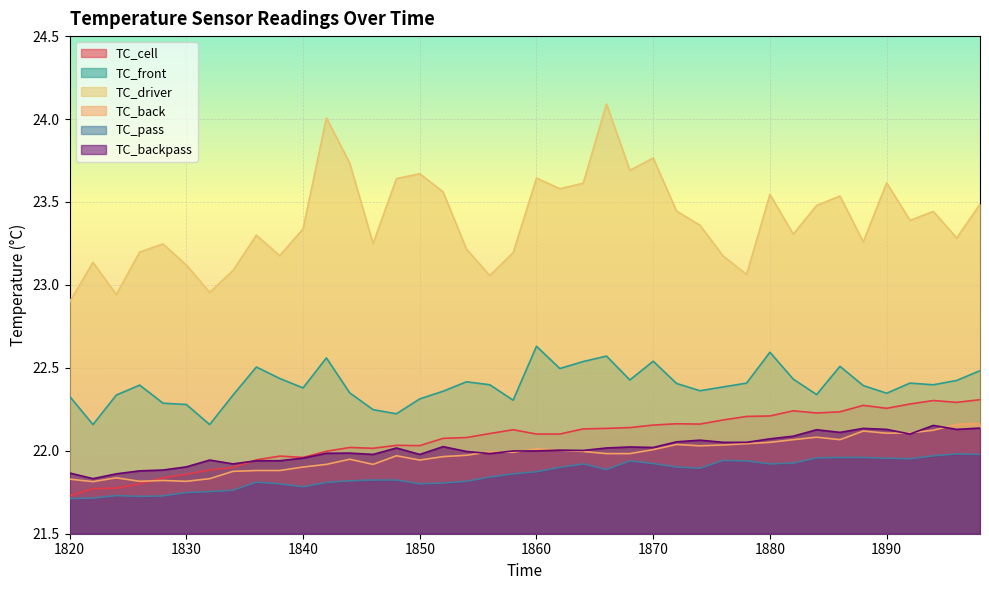

Which category has the lowest value across all series?

1820